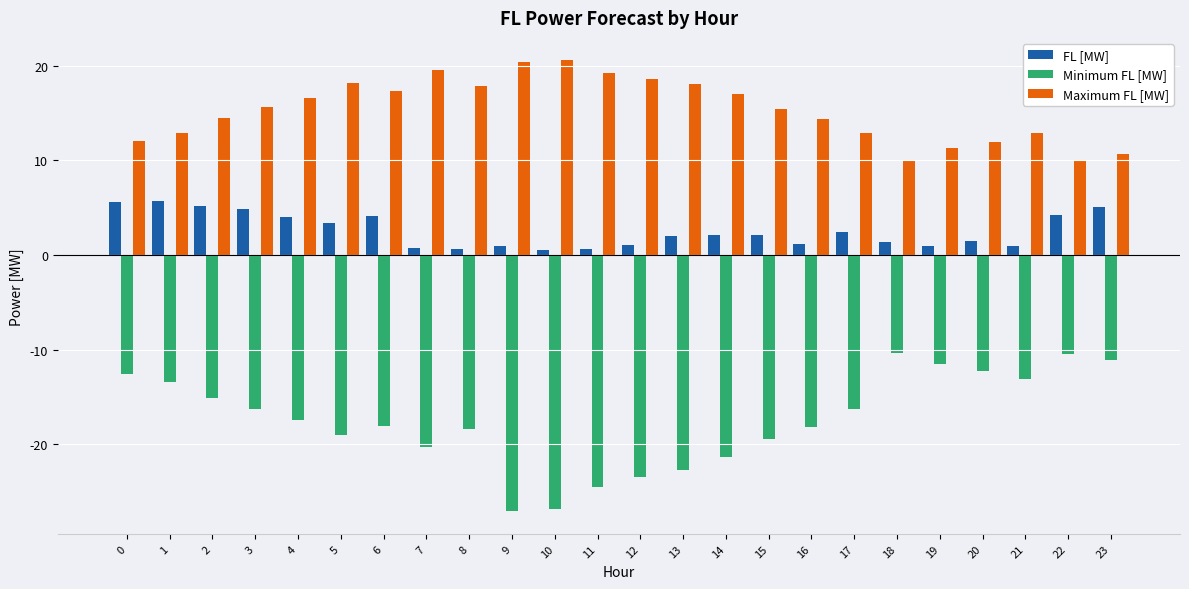

What is the difference between the Minimum FL [MW] values at 9 and 21?

14.0